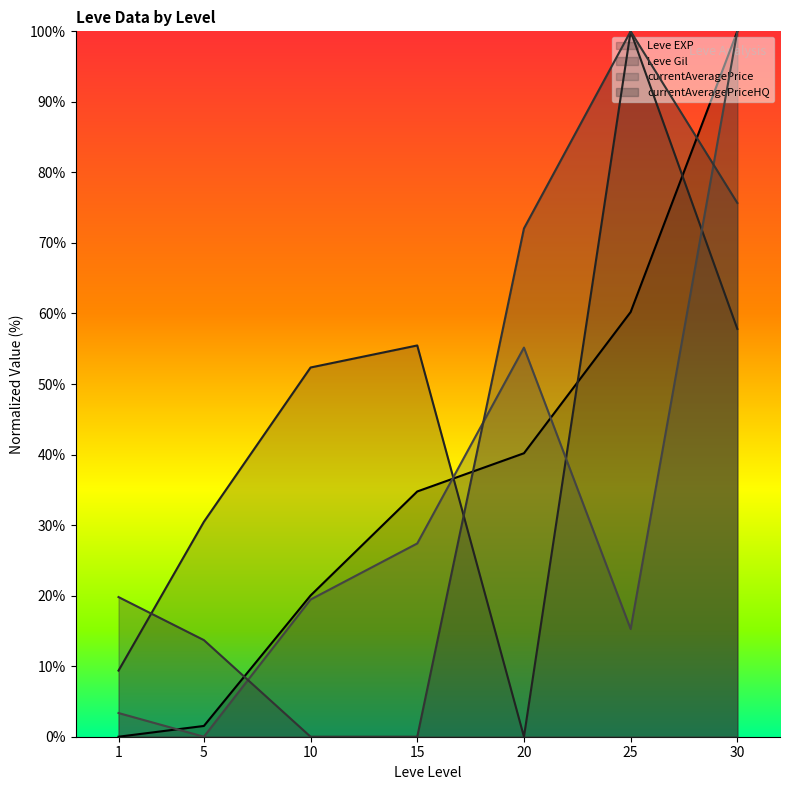

Read the currentAveragePriceHQ value at 30.

75.7